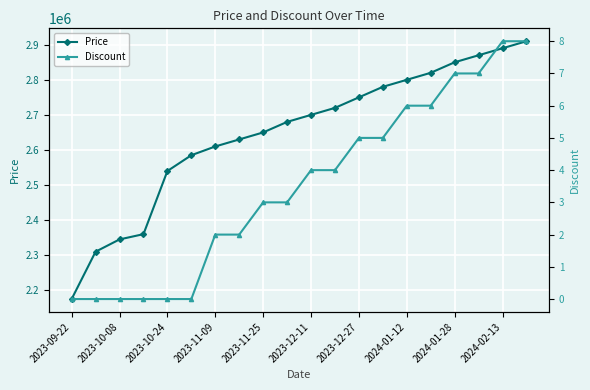

At which category is the sum across all series the highest?

19